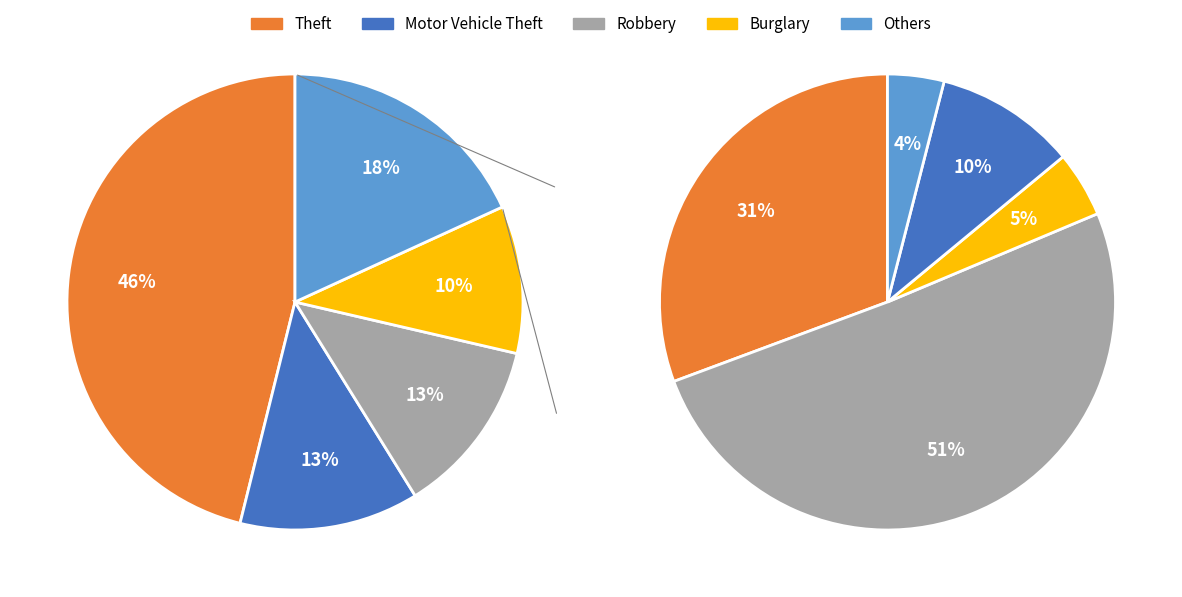

How many segments does this pie chart have?

9